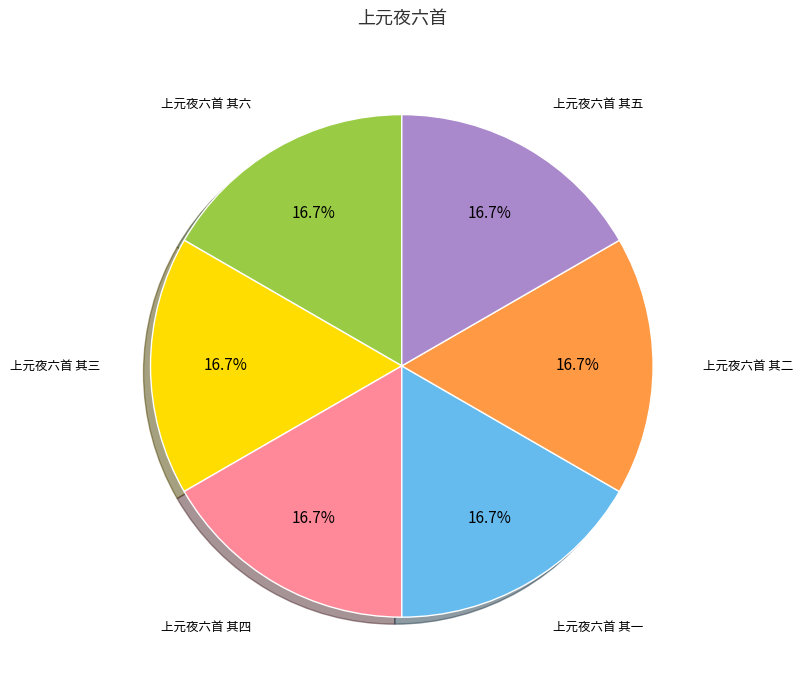

Does 上元夜六首 其一 account for over 50% of the chart?

No